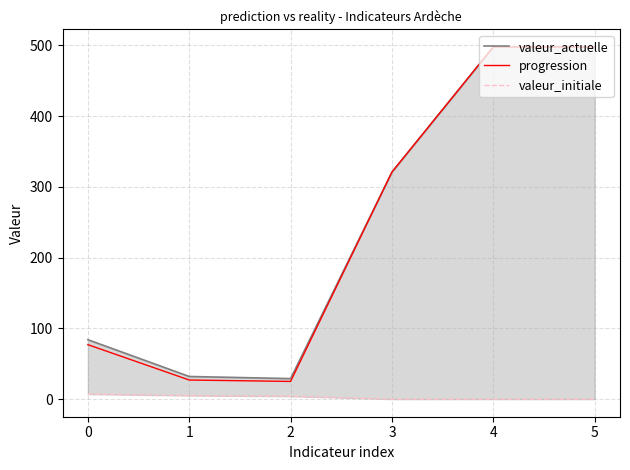

Does the chart have visible grid lines?

Yes